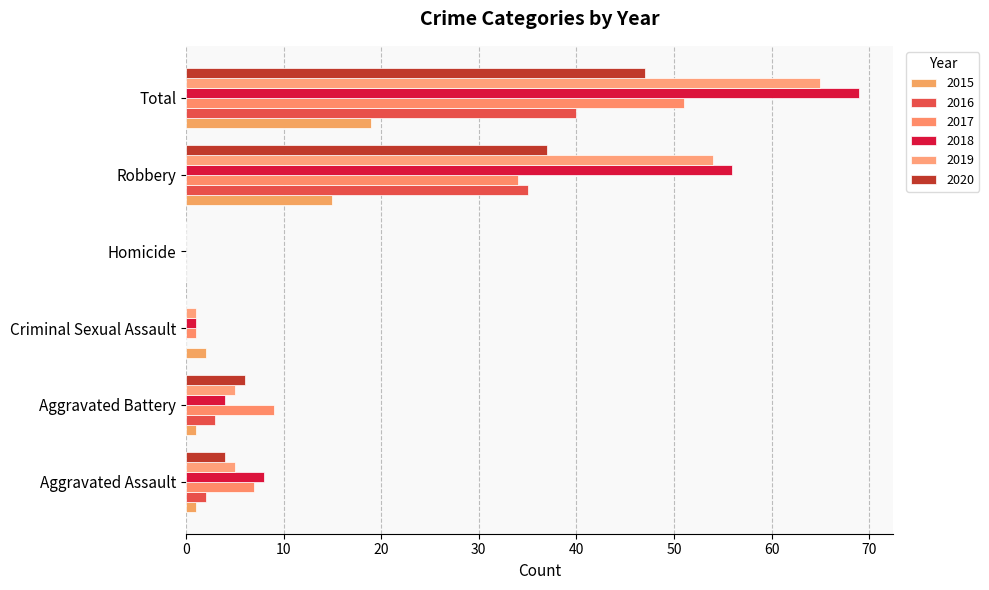

Reading left to right, transcribe all the data shown in this chart.

2015: 1	1	2	0	15	19
2016: 2	3	0	0	35	40
2017: 7	9	1	0	34	51
2018: 8	4	1	0	56	69
2019: 5	5	1	0	54	65
2020: 4	6	0	0	37	47